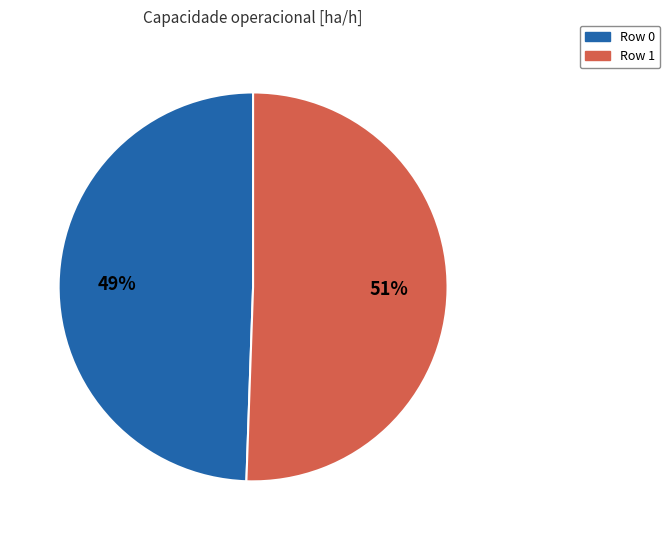

Is it true that Row 0 is 49% of the pie?

True